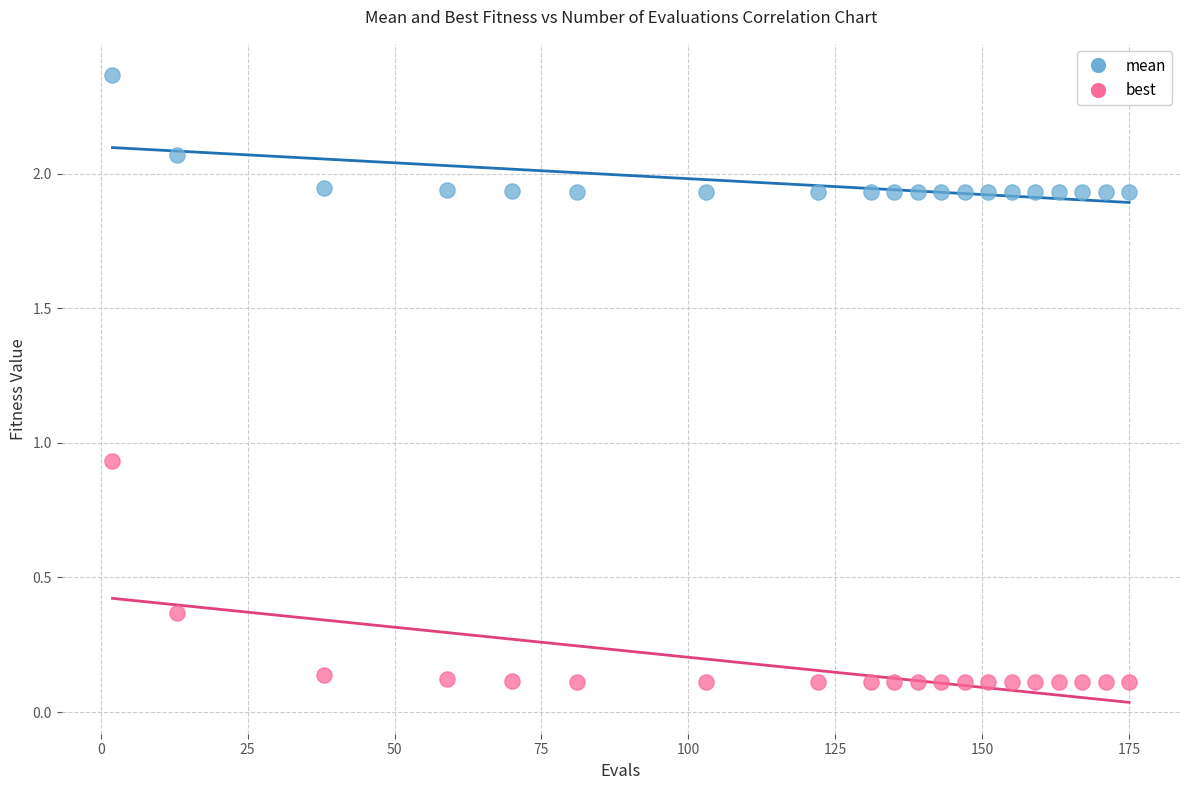

Which series contains the highest Y value?

mean